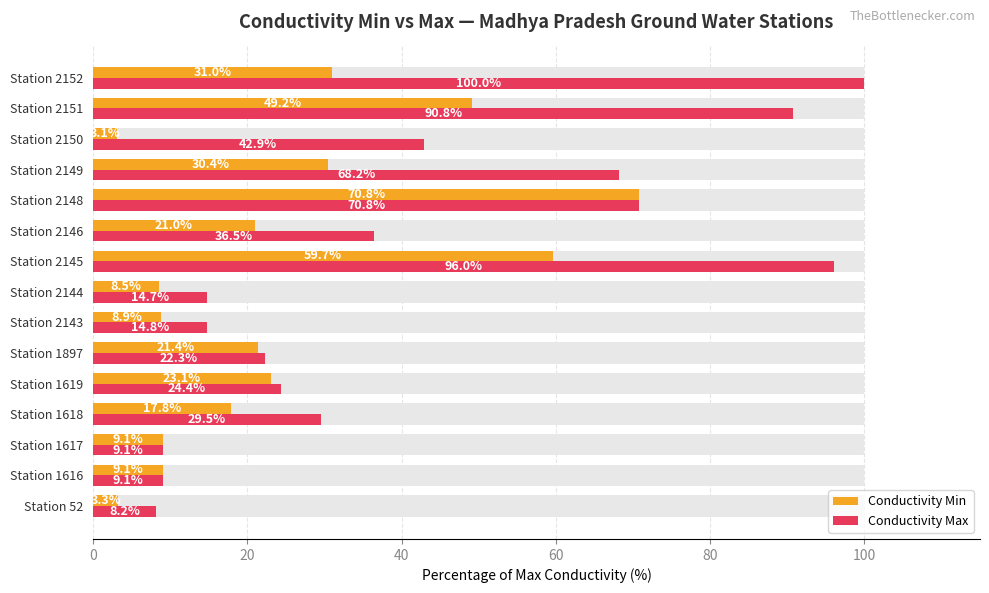

List the series in order of their overall mean, highest first.

Conductivity Max, Conductivity Min